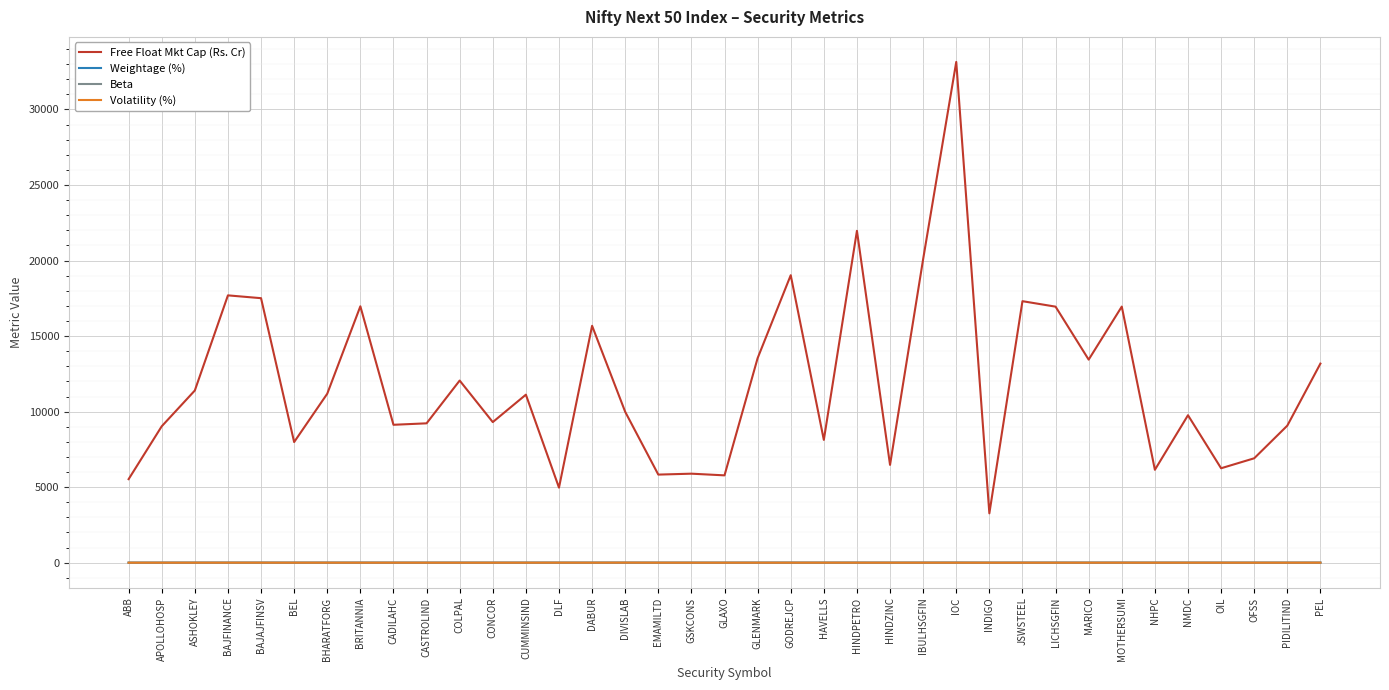

At which category is the sum across all series the highest?

IOC